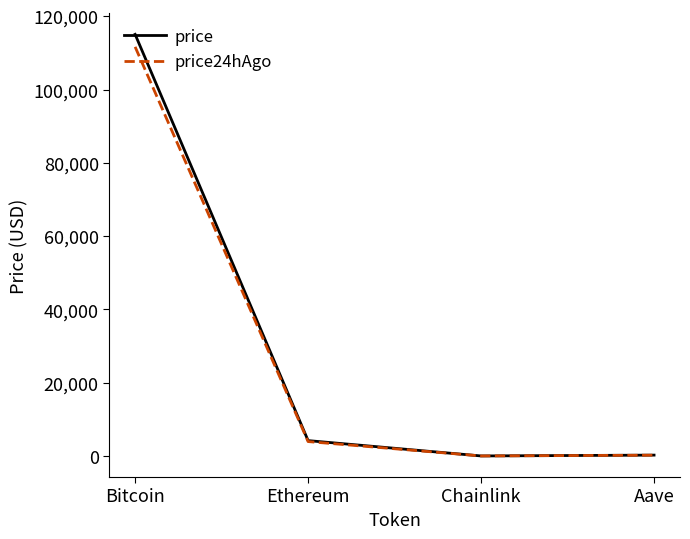

At which label is price closest to 57542?

Ethereum